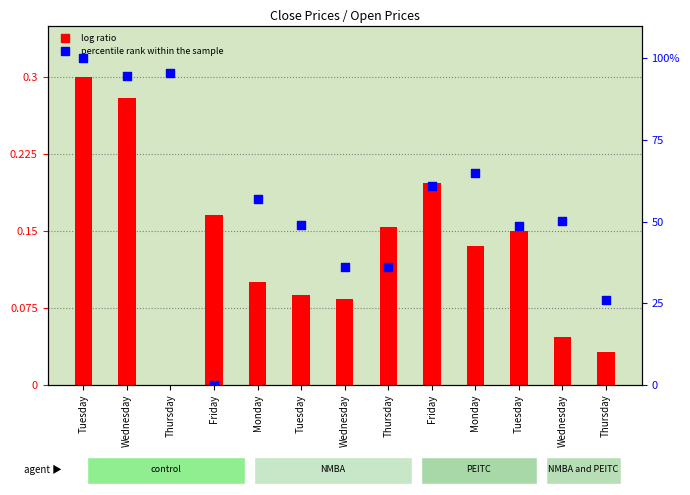

Which series has the largest Y range (max minus min)?

percentile rank within the sample